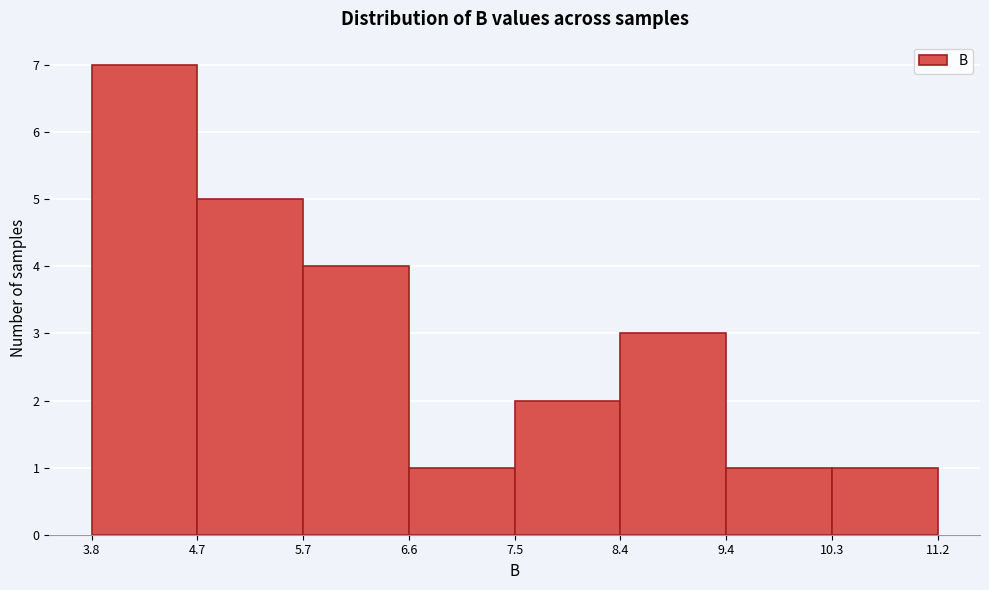

Reading left to right, transcribe this chart: for each bar, give the range it covers on the x-axis and its height. The values are not printed on the chart, so give them approximately, as read against the axis.

3.8 to 4.7: 7
4.7 to 5.7: 5
5.7 to 6.6: 4
6.6 to 7.5: 1
7.5 to 8.4: 2
8.4 to 9.4: 3
9.4 to 10.3: 1
10.3 to 11.2: 1